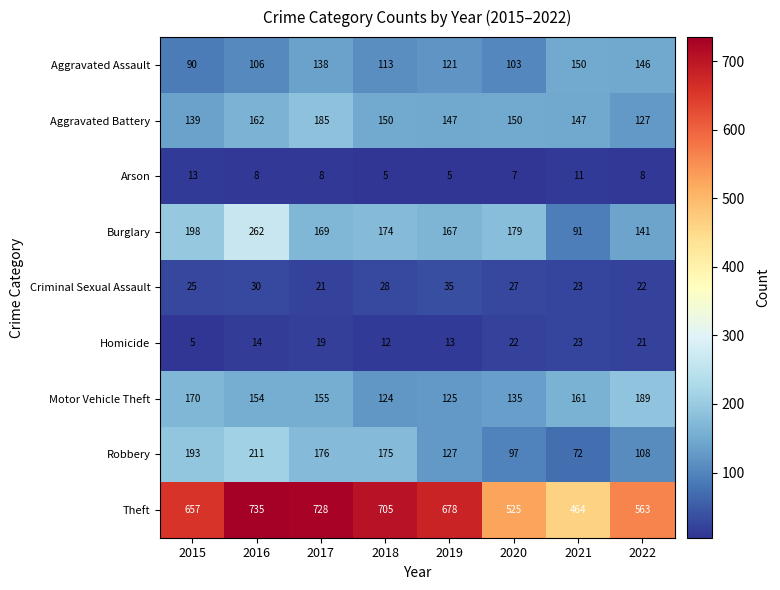

What is the difference between the highest and lowest values at 2019?

673